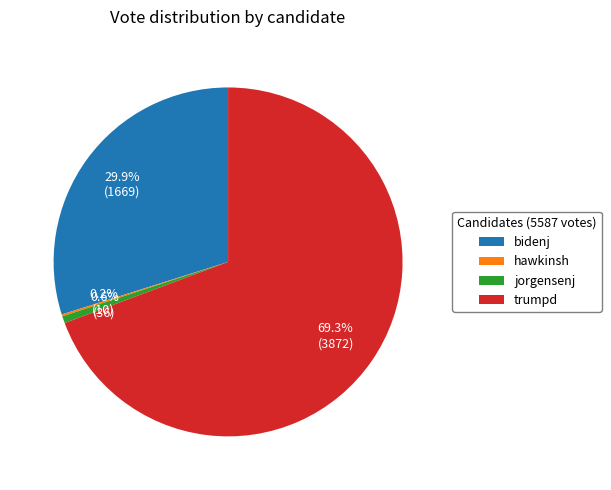

What percentage is the trumpd slice, to the nearest percent?

69%